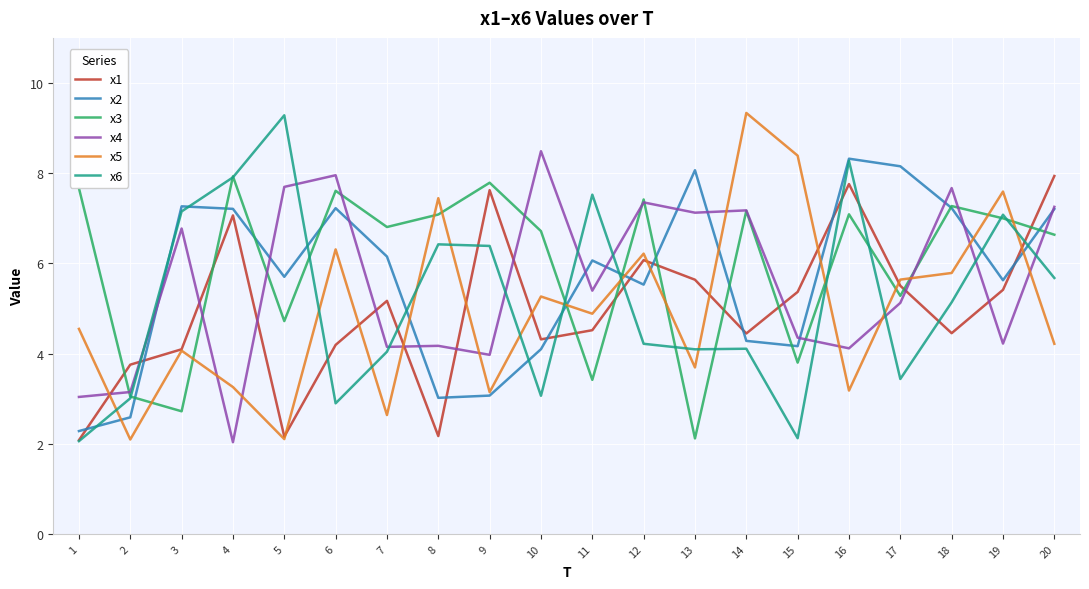

What is the difference between the highest and lowest values at 7?

4.2